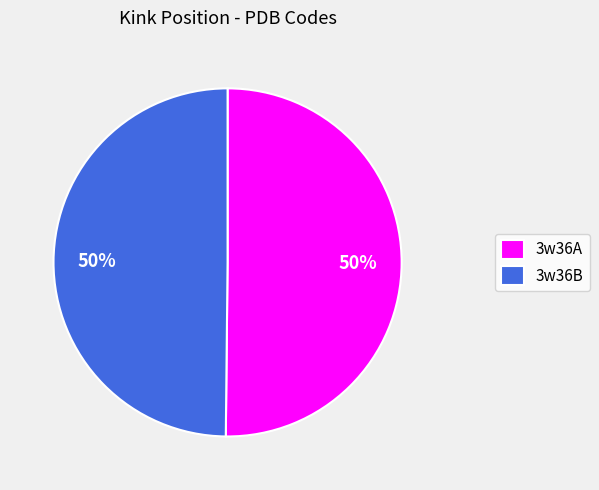

What percentage is the 3w36A slice, to the nearest percent?

50%